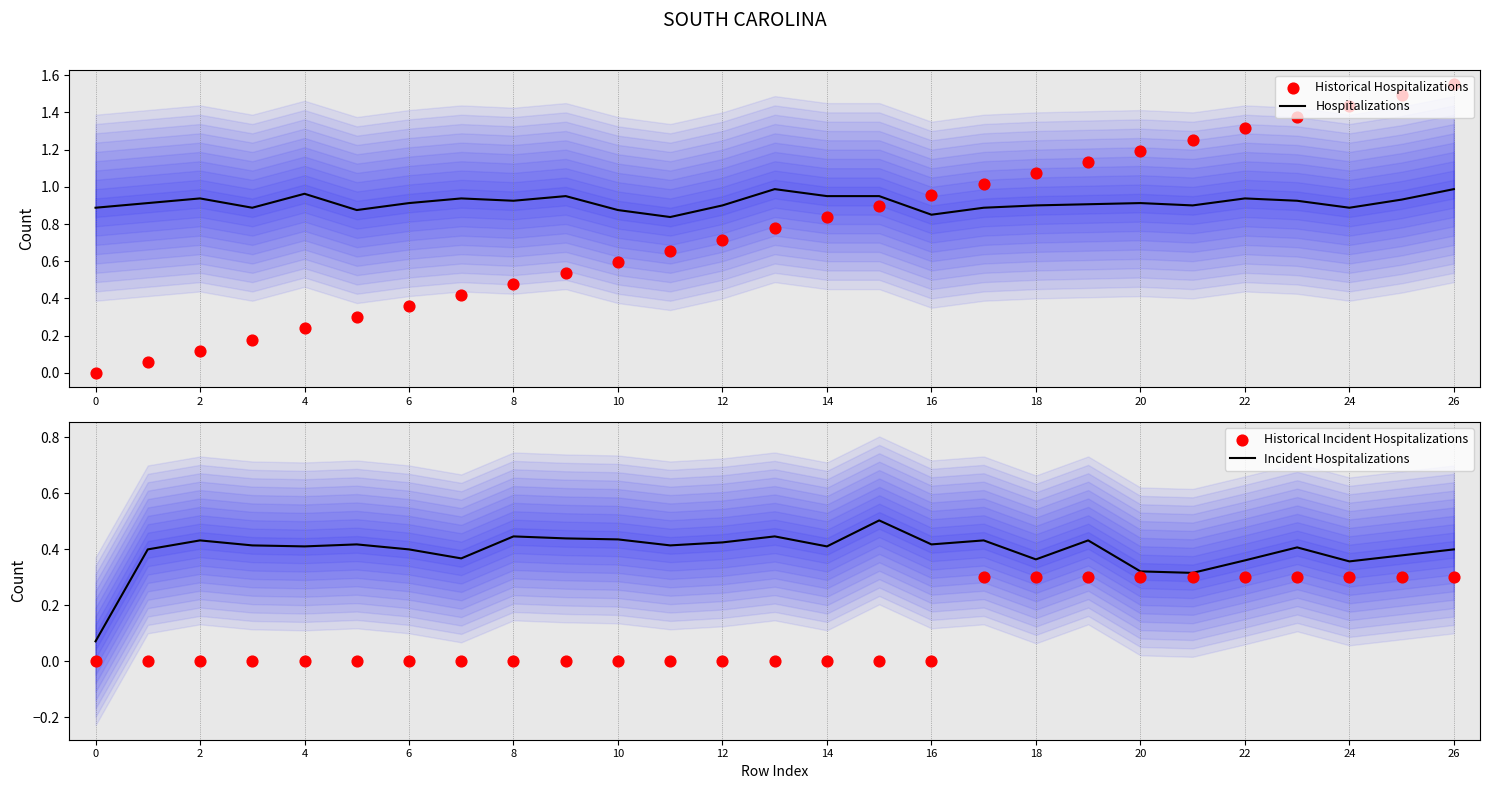

What are all the series names shown in the legend?

Hospitalizations, Historical Hospitalizations, Incident Hospitalizations, Historical Incident Hospitalizations